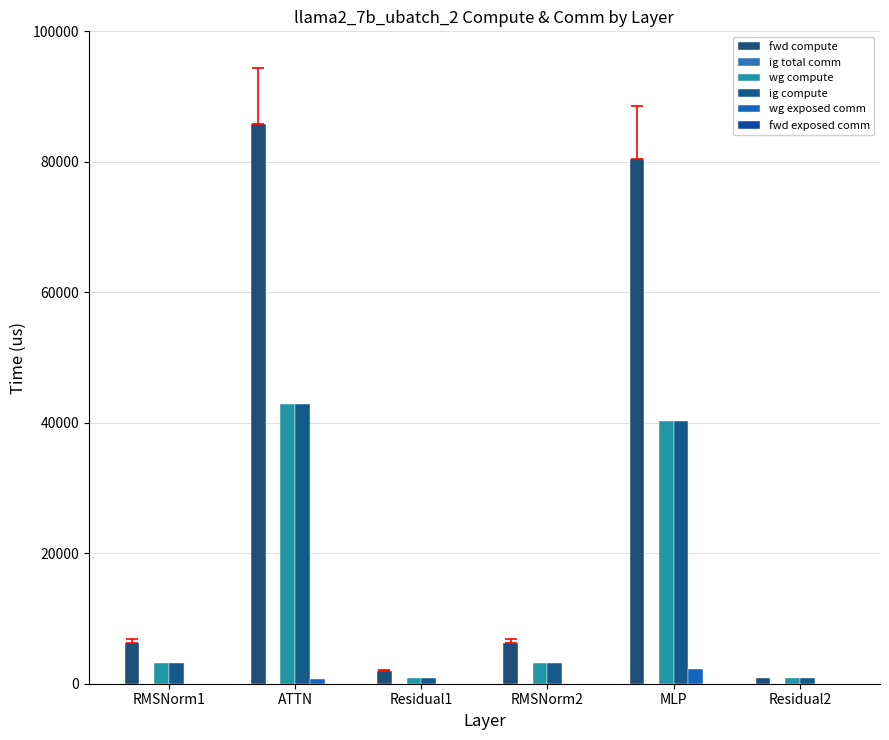

Are the bars grouped side by side (vs. stacked)?

Yes